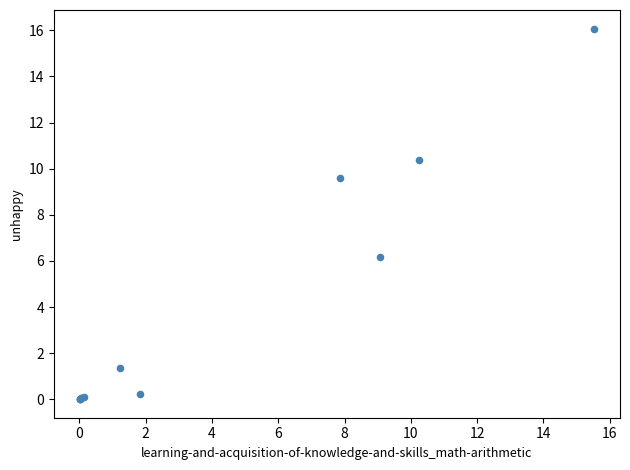

What Y value in the scatter plot is closest to 8?

9.6